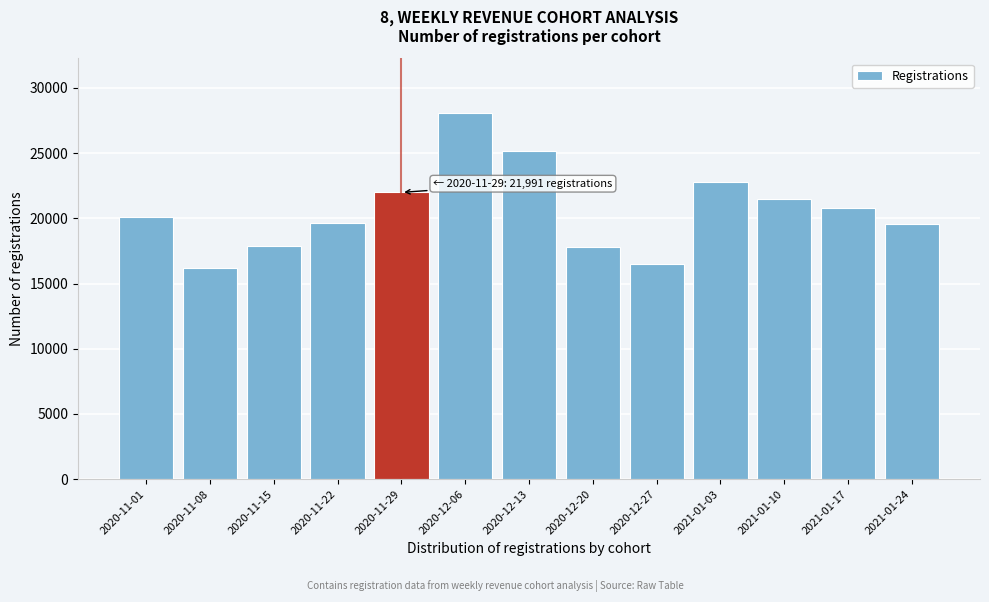

The value at 2020-12-13 is 25153. True or false?

True